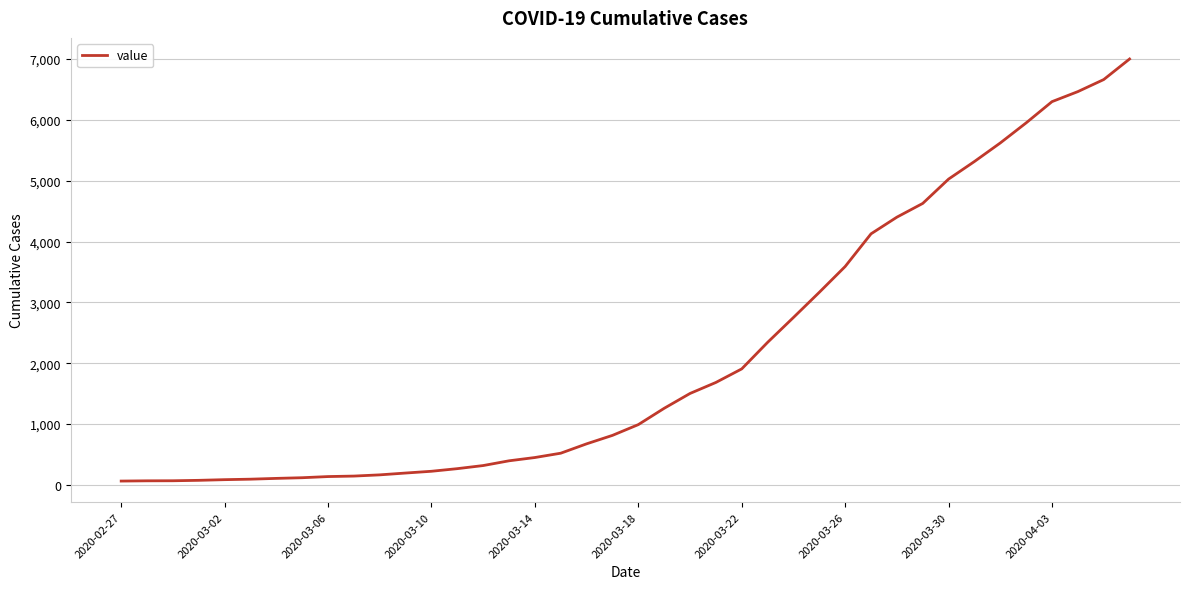

What is the greatest value displayed?

7002